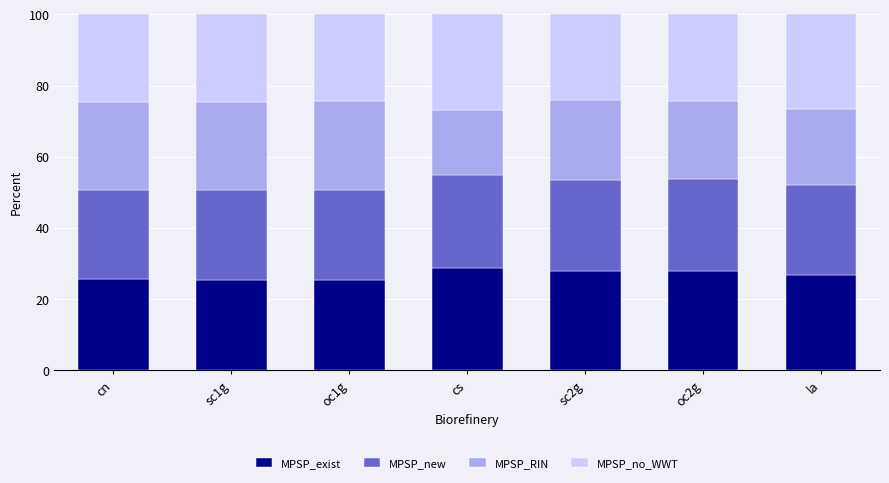

How many bars are there in total?

7